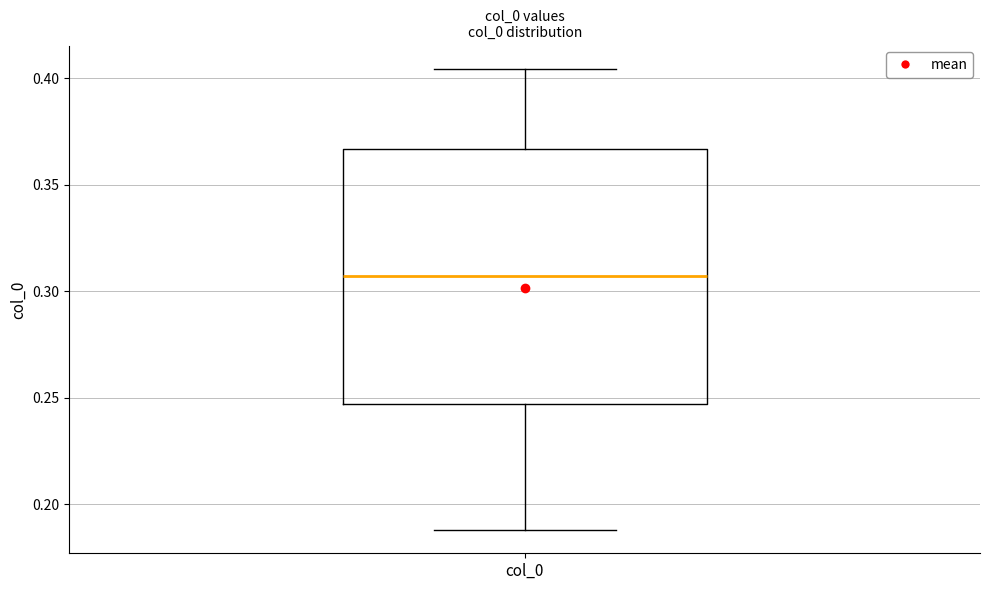

Transcribe this box plot: give where the median line is, the range the box spans, and where the two whiskers end, as read against the y-axis. The values are not printed on the chart, so give them approximately, as read against the axis.

median 0.305, box 0.245 to 0.365, whiskers 0.190 to 0.405